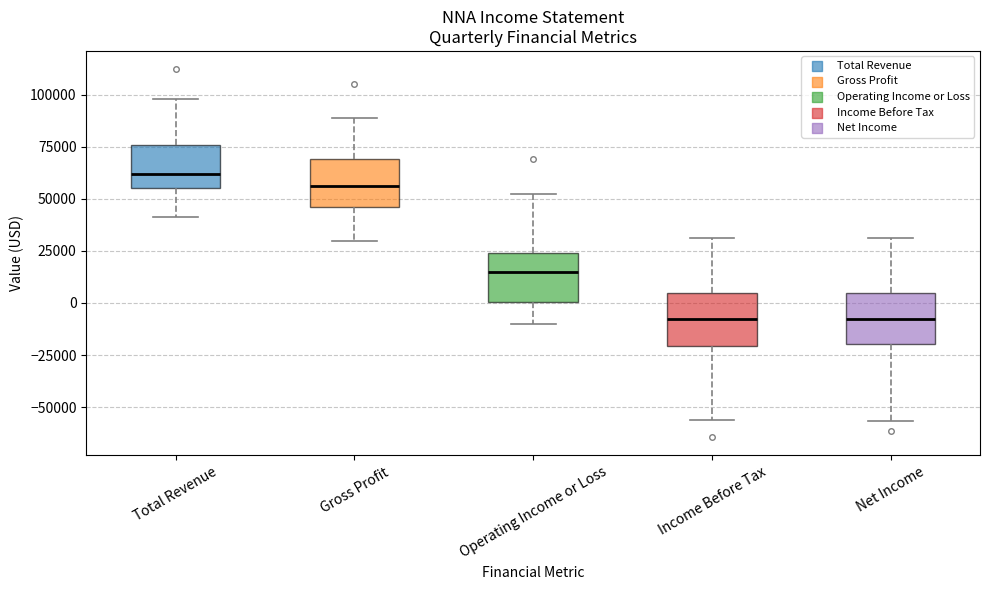

Reading left to right, transcribe this box plot: for each box, give where its median line is, the range the box spans, and where its two whiskers end, as read against the y-axis. The values are not printed on the chart, so give them approximately, as read against the axis.

Total Revenue: median 60000, box 55000 to 75000, whiskers 40000 to 100000
Gross Profit: median 55000, box 45000 to 70000, whiskers 30000 to 90000
Operating Income or Loss: median 15000, box 0 to 25000, whiskers -10000 to 55000
Income Before Tax: median -10000, box -20000 to 5000, whiskers -55000 to 30000
Net Income: median -10000, box -20000 to 5000, whiskers -55000 to 30000